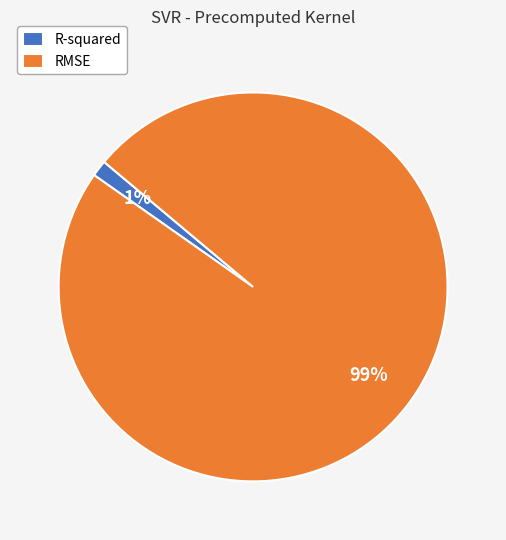

What percentage is the R-squared slice, to the nearest percent?

1%